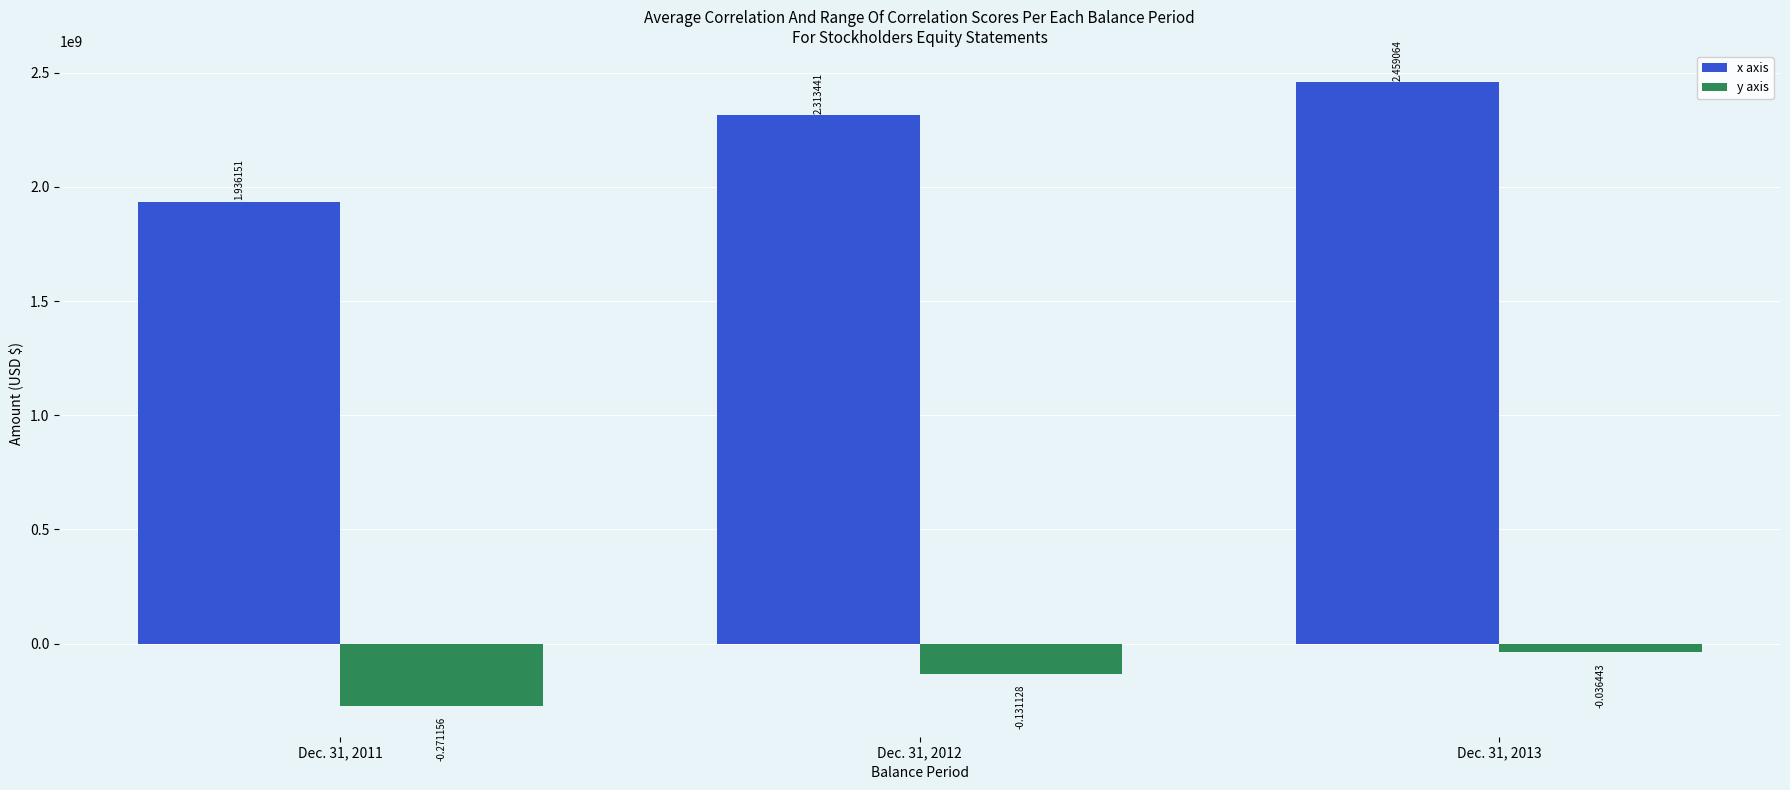

Where does the y axis series first go above -131128000?

Dec. 31, 2013